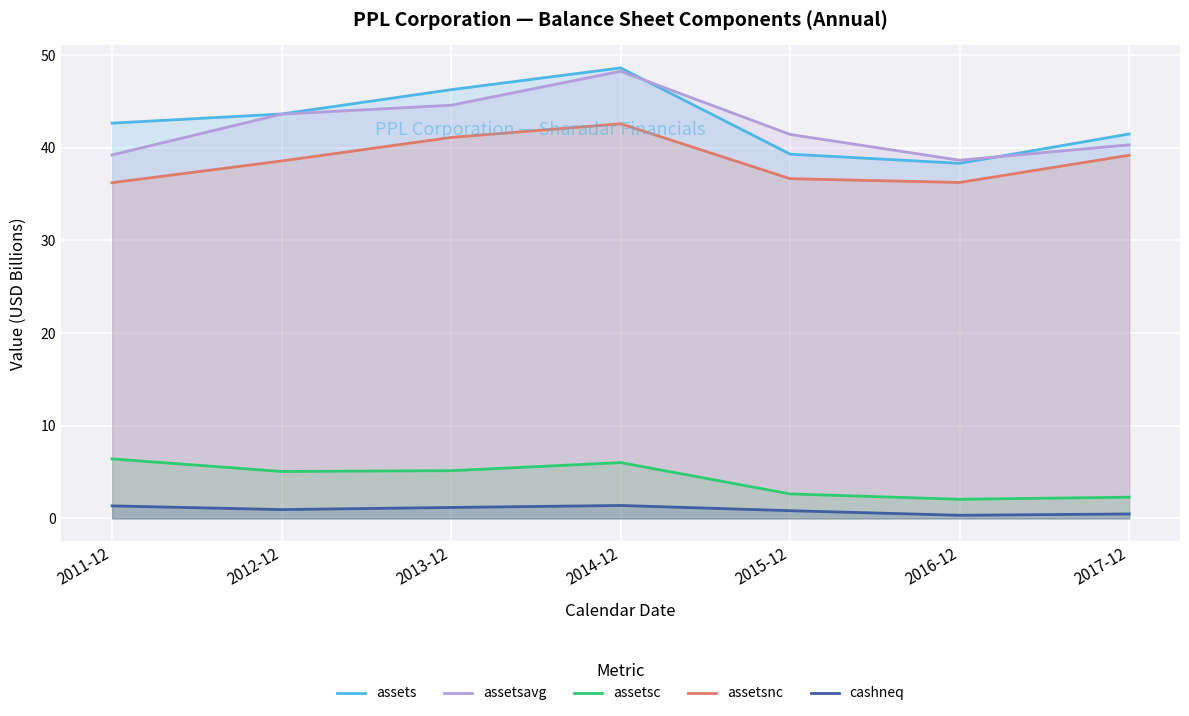

What is the spread (max minus min) of values at 2016-12?

38.3